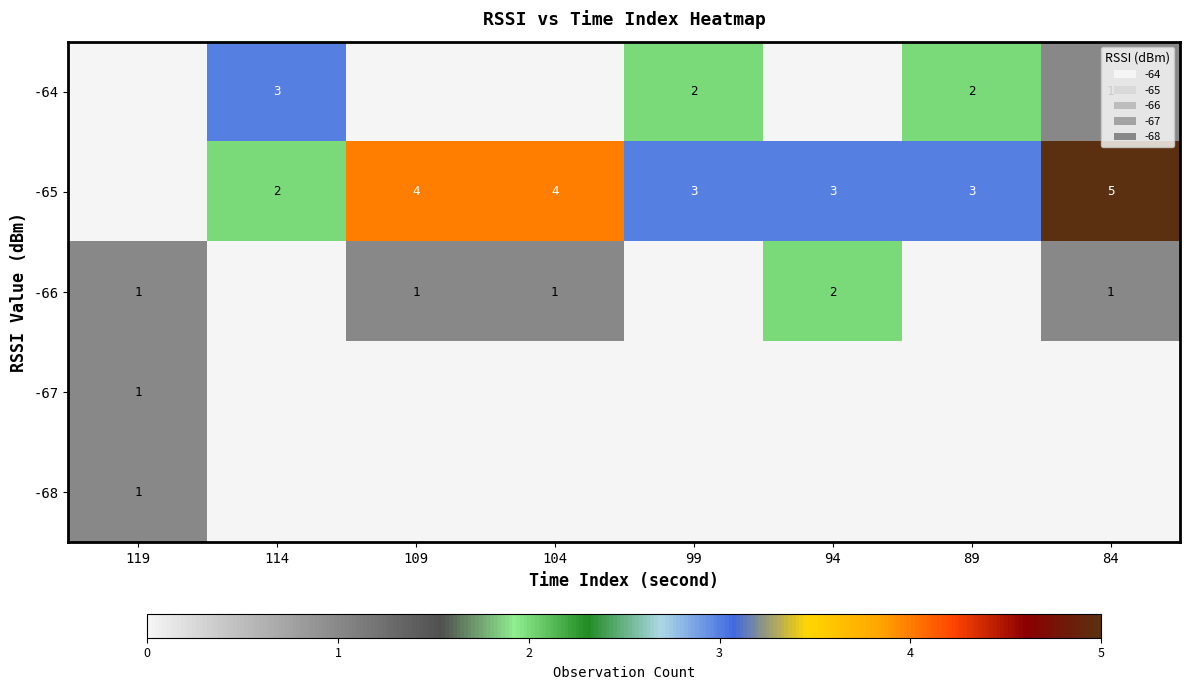

Is the value of row_0 at 104 greater than the value of row_2 at 94?

No